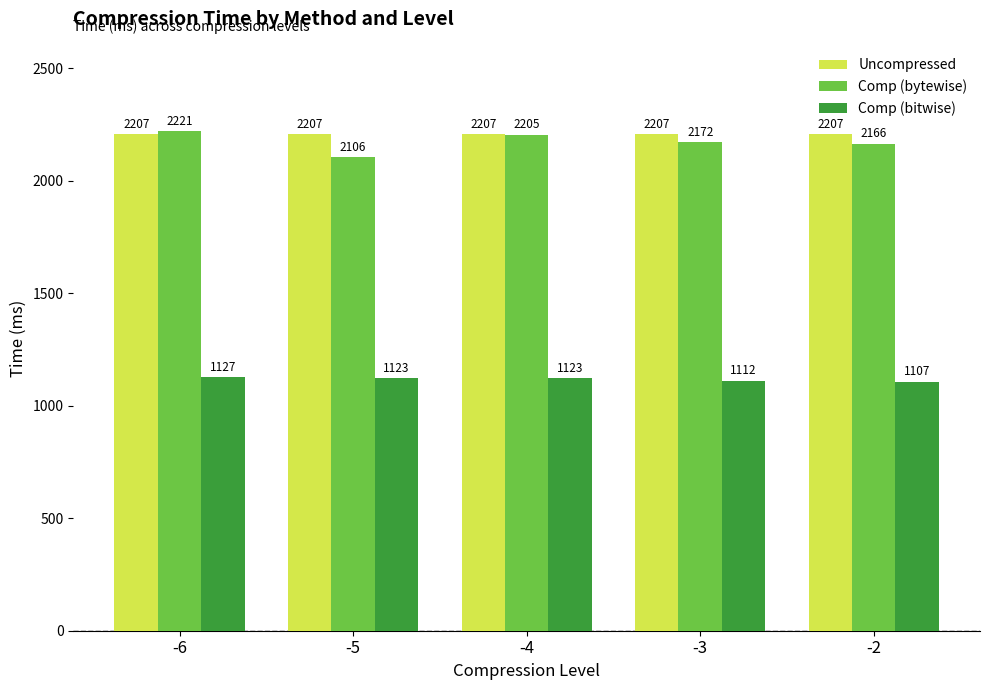

Which series has the largest total across all categories?

Uncompressed